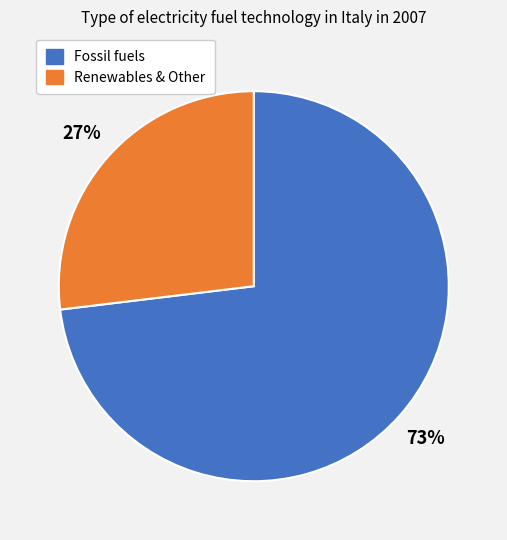

To the nearest percent, what is the average slice percentage?

50%